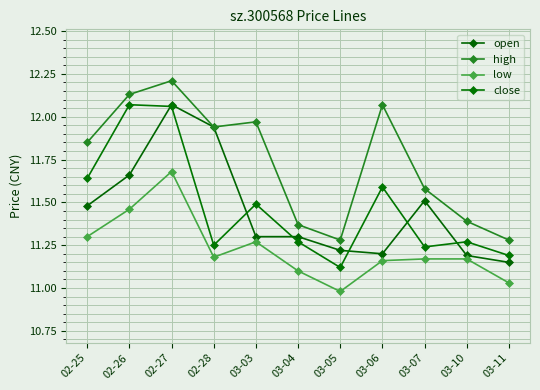

At which category is the sum across all series the highest?

02-27